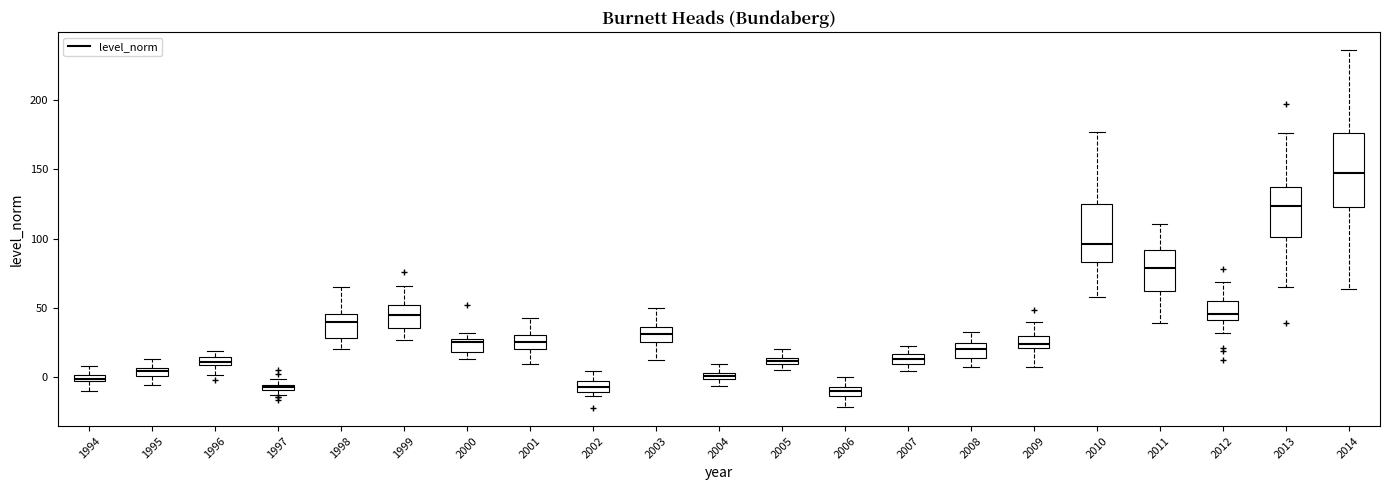

Which box has the highest median line?

2014